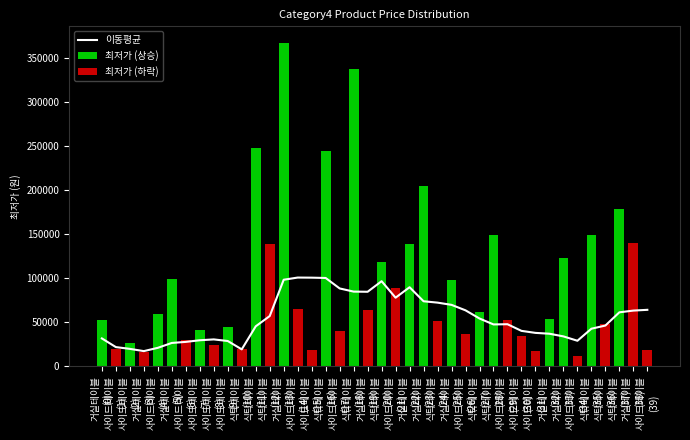

What is the difference between the maximum and minimum values?

83613.6